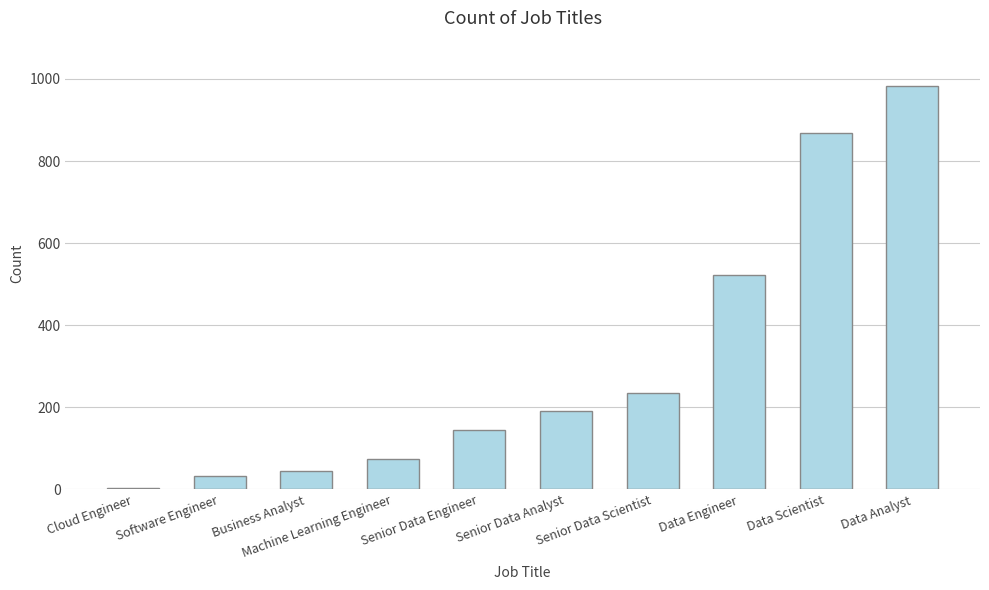

Read the value at Data Scientist.

869